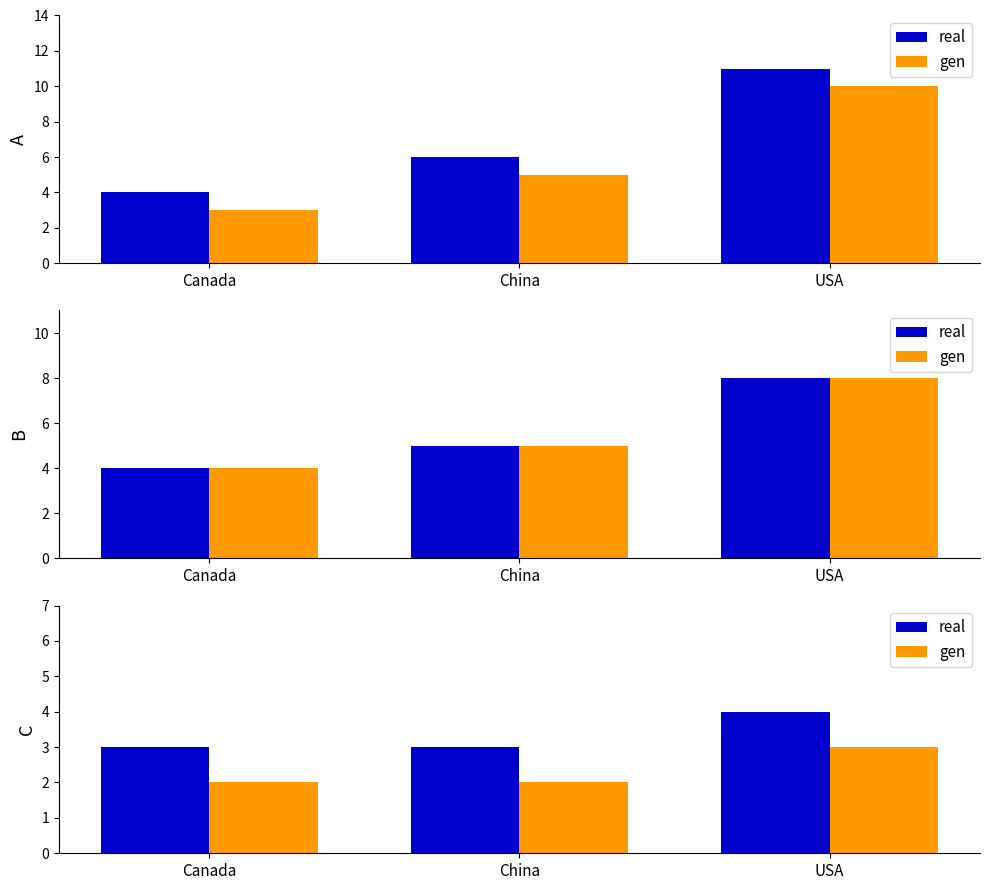

True or false: real has a value of 4 at USA.

True